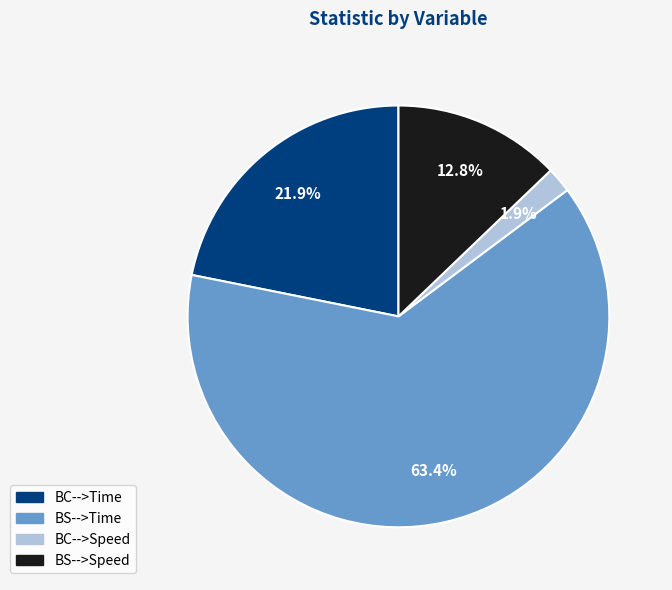

Is there any slice that represents more than half of the pie?

Yes